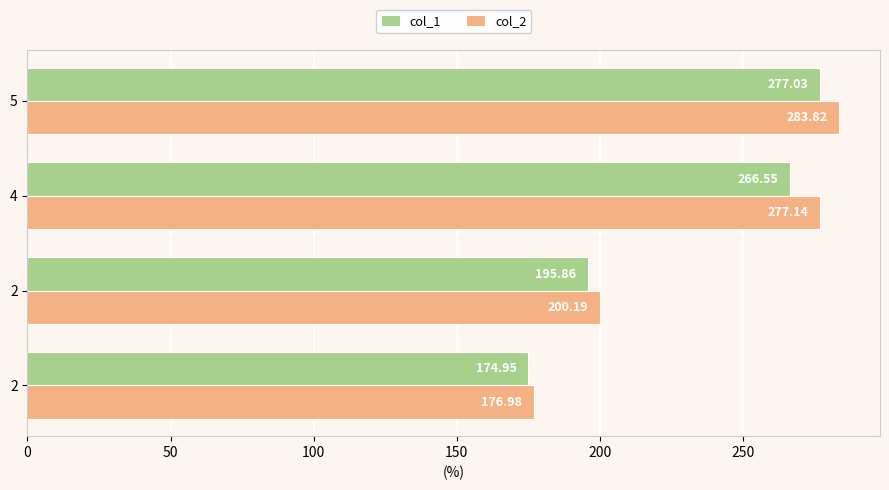

What is the maximum value for col_1?

277.0